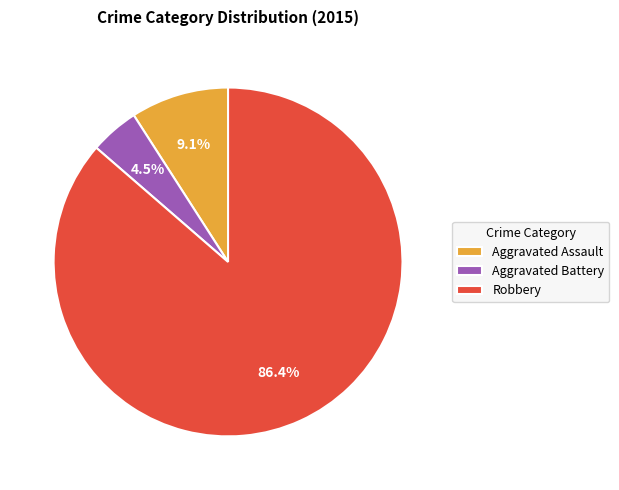

Does any single category account for the majority?

Yes